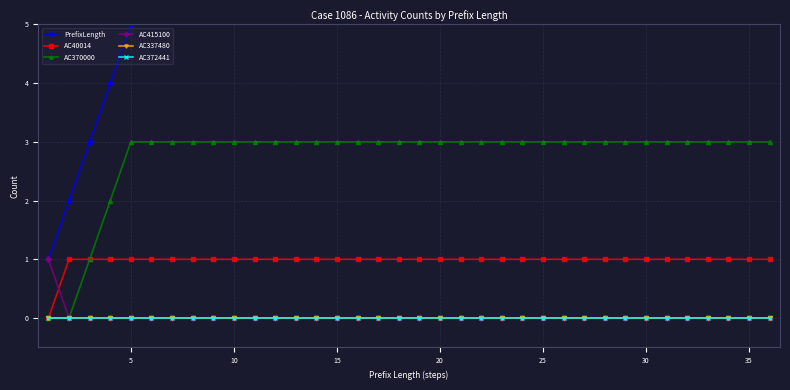

Is the value of AC337480 at 26 greater than the value of AC415100 at 26?

No